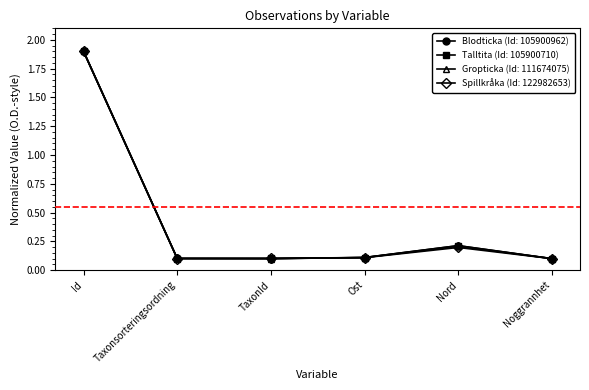

Is it true that Talltita (Id: 105900710) equals 1.9 at Id?

True